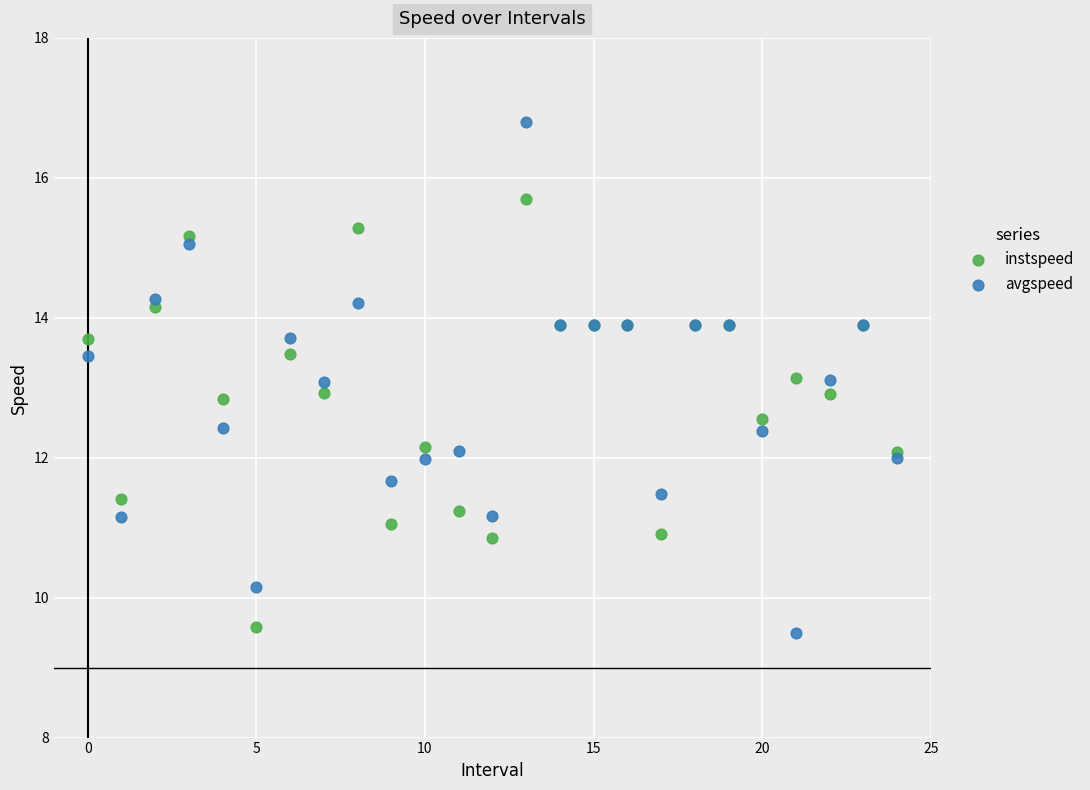

Which series has the widest spread of Y values?

avgspeed